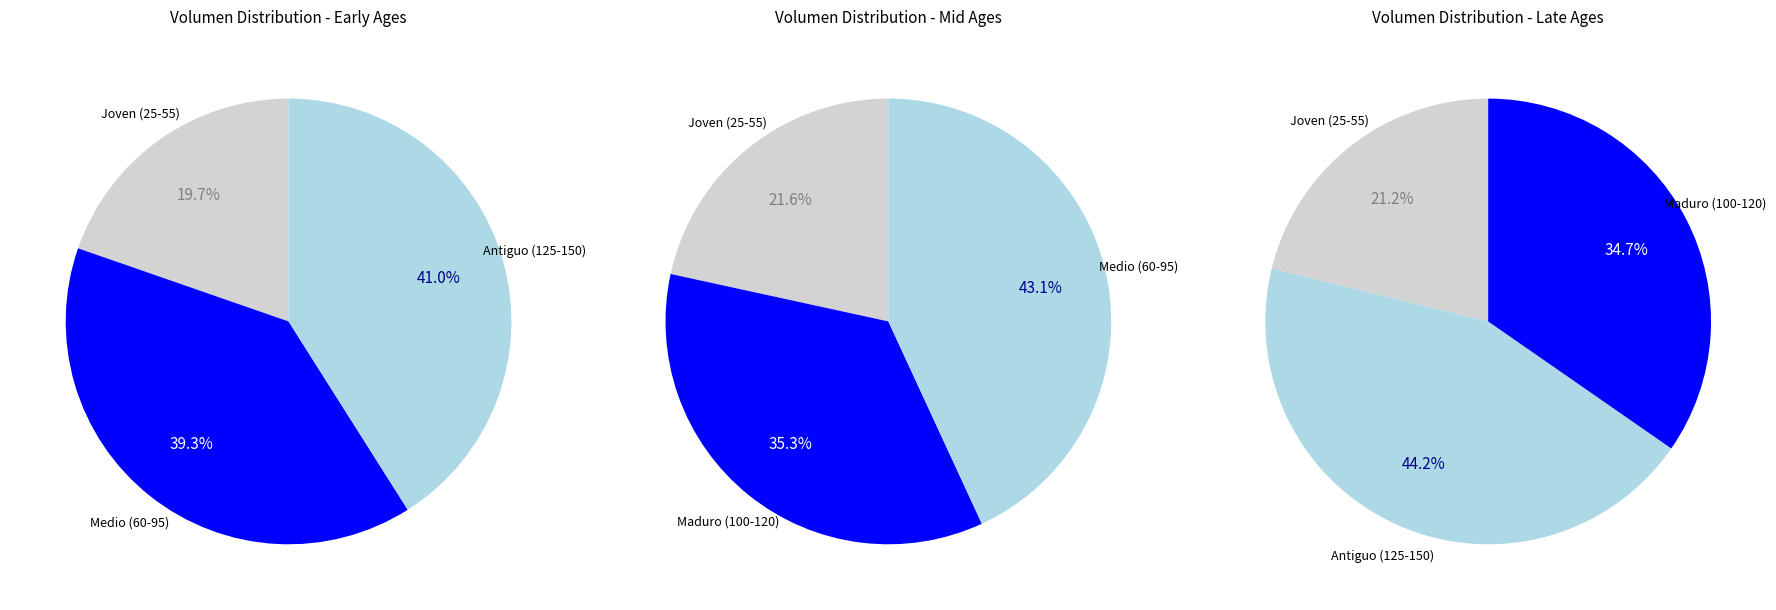

Is the sum of 120 and 55 greater than half?

No